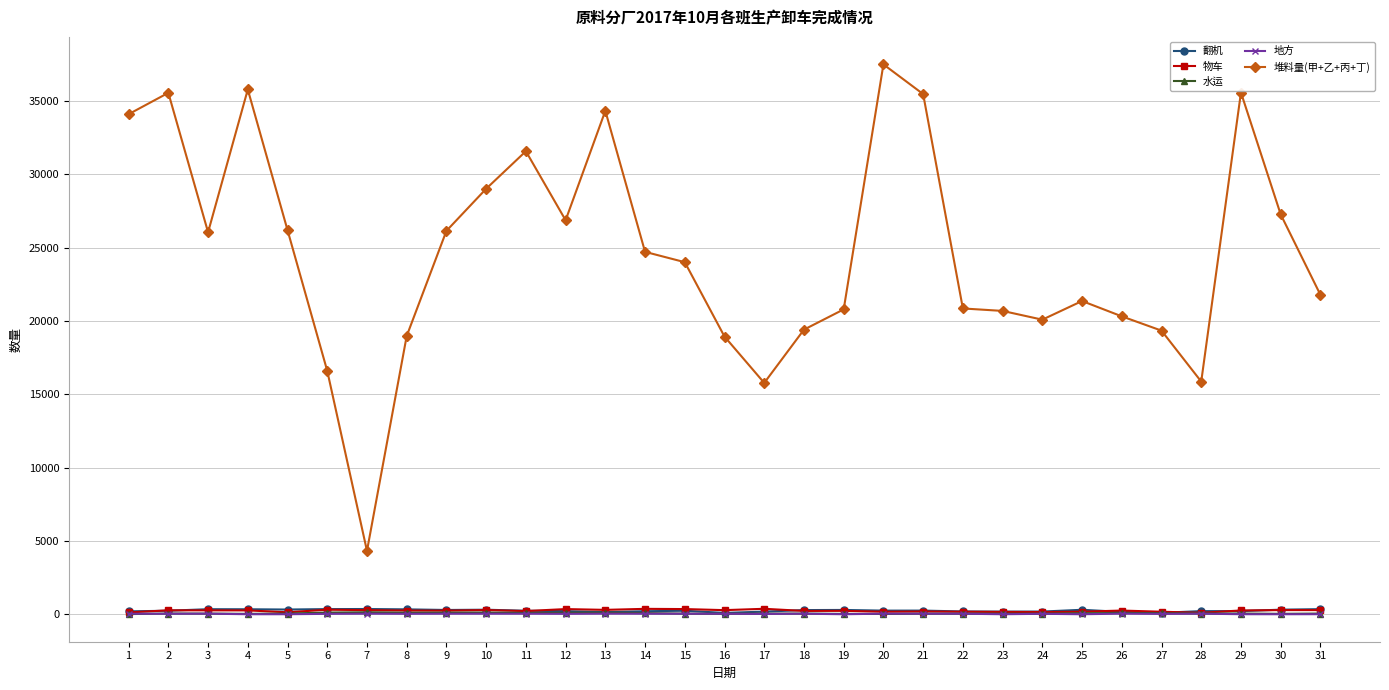

What is the maximum value for 堆料量(甲+乙+丙+丁)?

37511